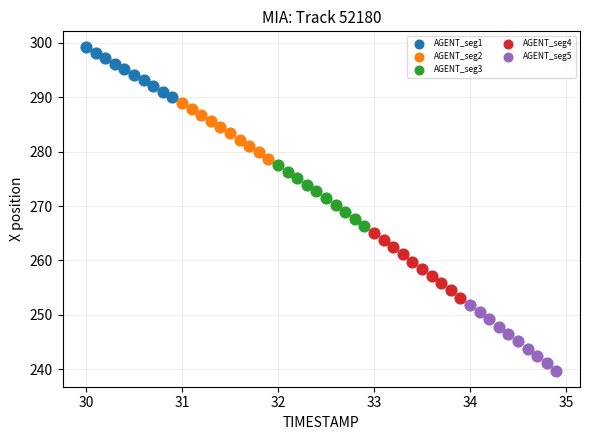

What are all the series names shown in the legend?

AGENT_seg1, AGENT_seg2, AGENT_seg3, AGENT_seg4, AGENT_seg5